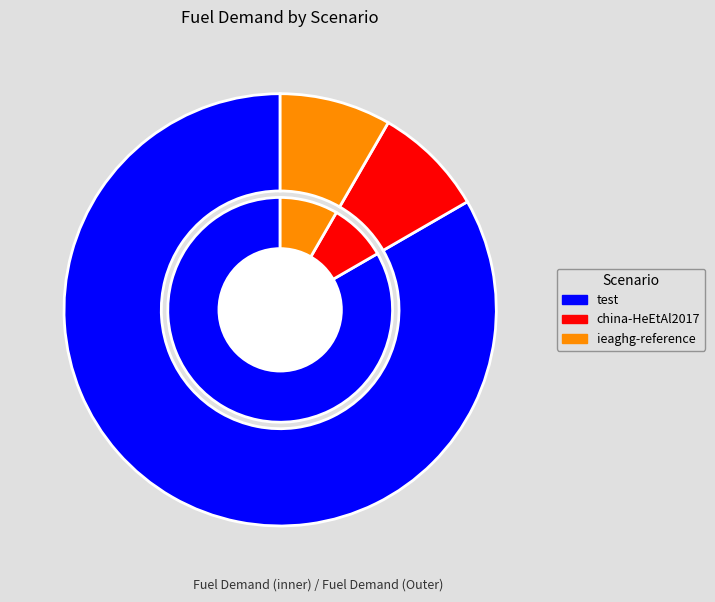

The ieaghg-reference slice represents 6% of the pie. True or false?

False